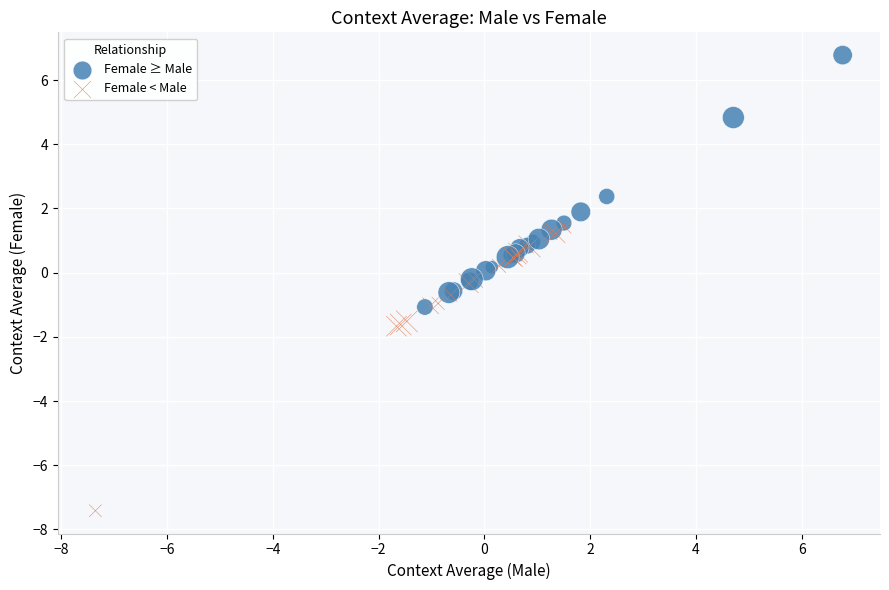

Which series has the widest spread of Y values?

Female < Male